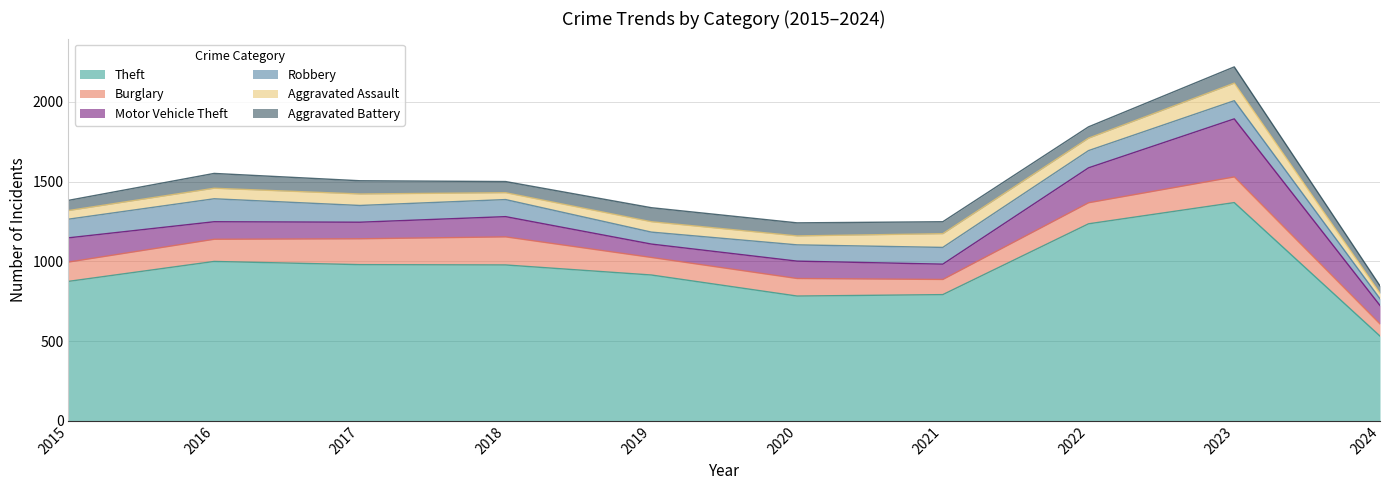

Is it true that Aggravated Battery equals 21 at 2018?

False